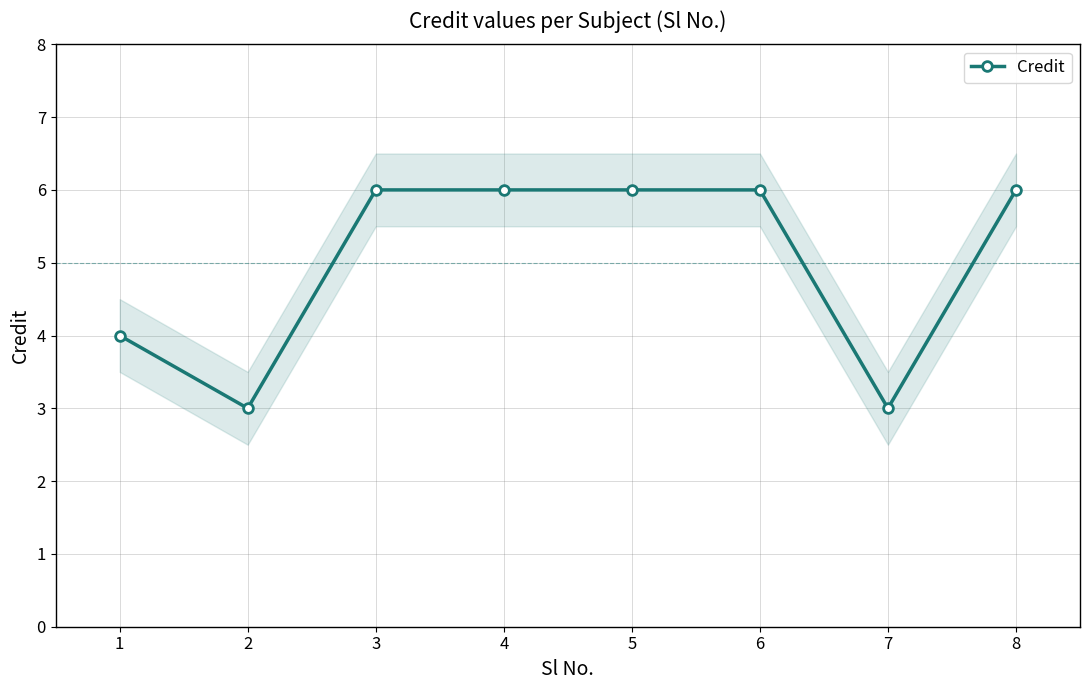

What is the maximum value shown in the chart?

6